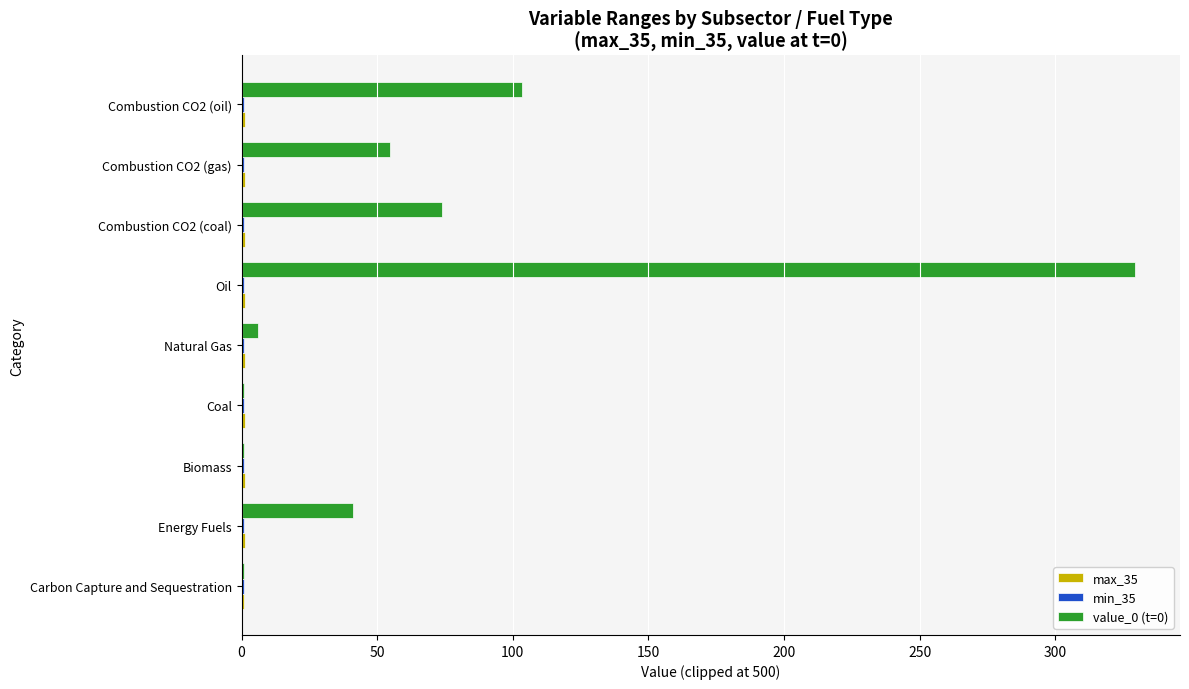

What is the maximum value for value_0 (t=0)?

329.5